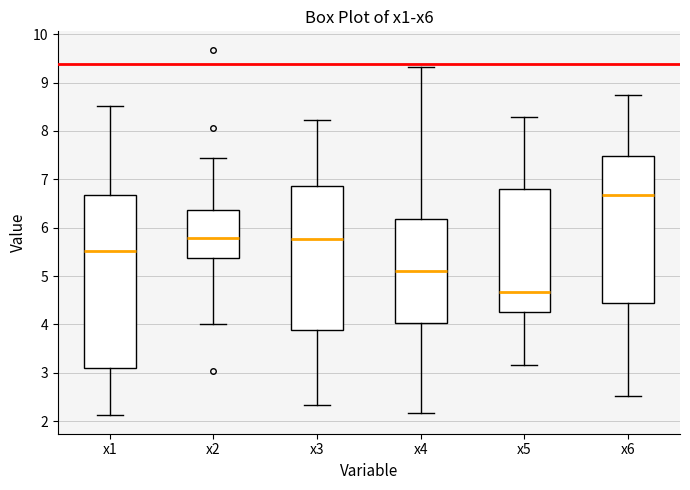

Which box's median line is the highest?

x6